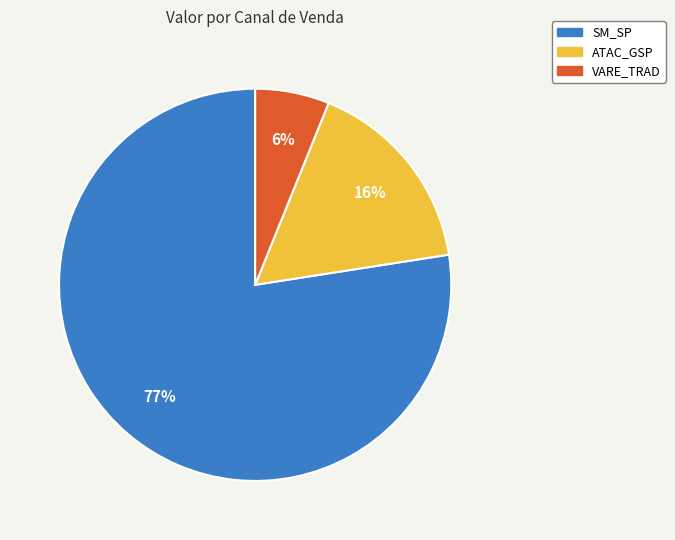

To the nearest percent, what is the average slice percentage?

33%